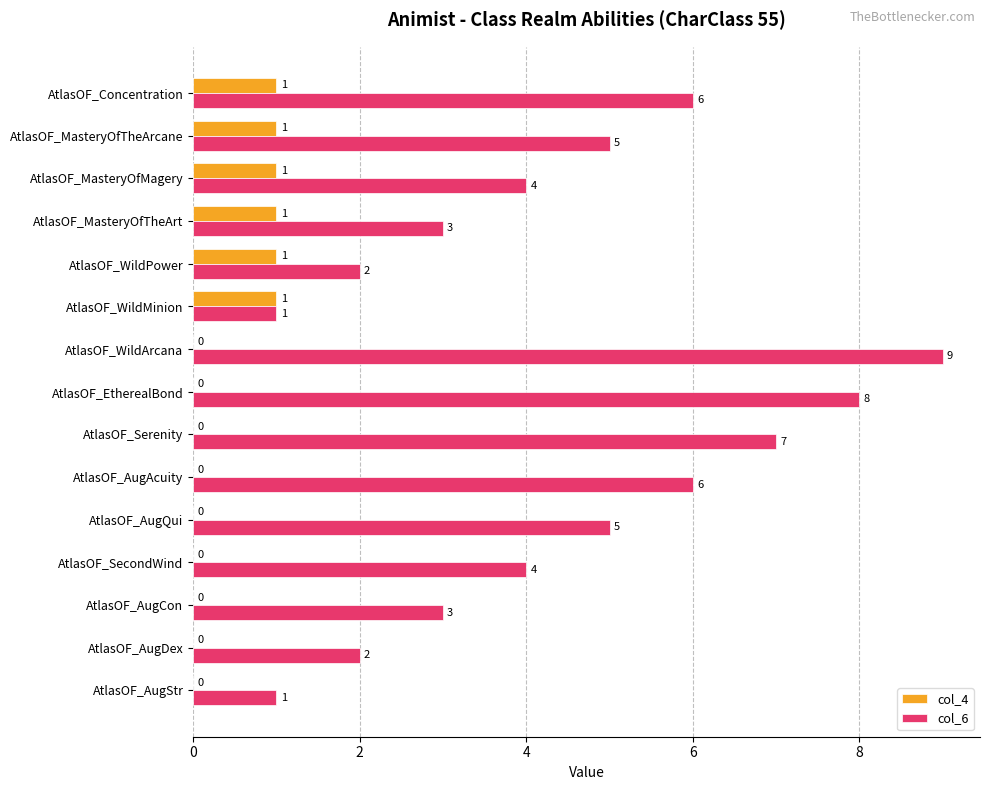

At which category does the chart reach its peak across all series?

AtlasOF_WildArcana